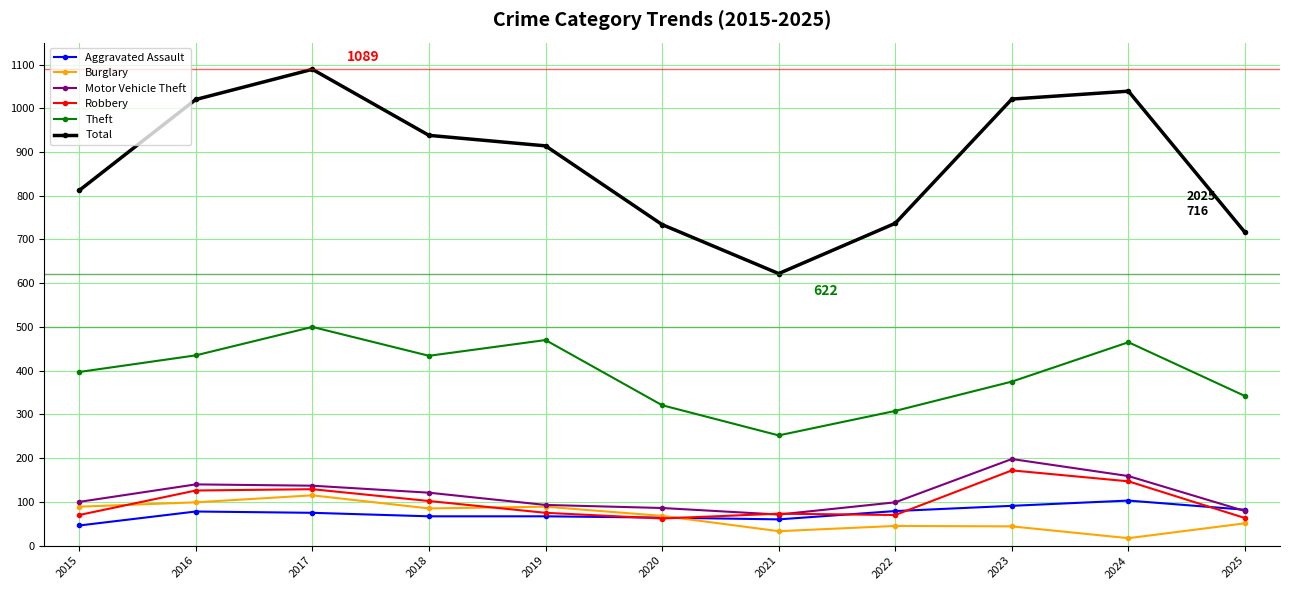

Which label corresponds to the smallest value in the chart?

2024